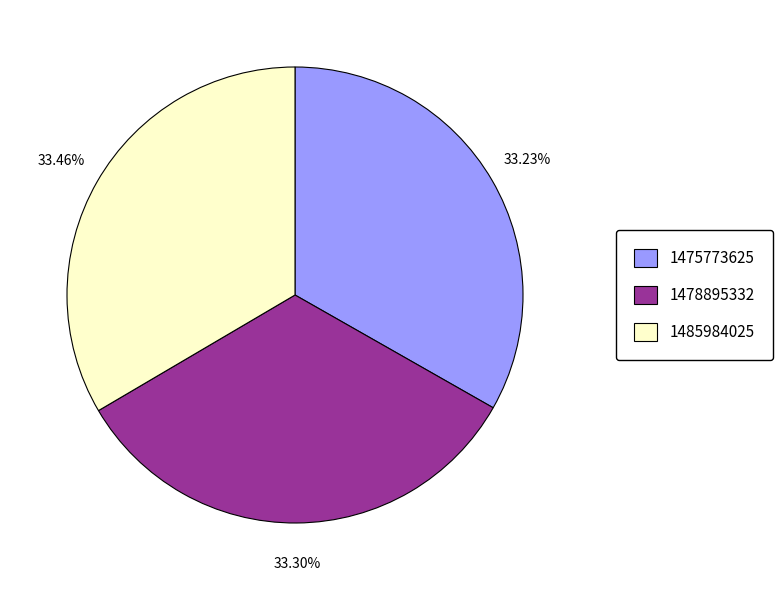

To the nearest percent, what is the difference between the 1485984025 and 1478895332 slice percentages?

0%